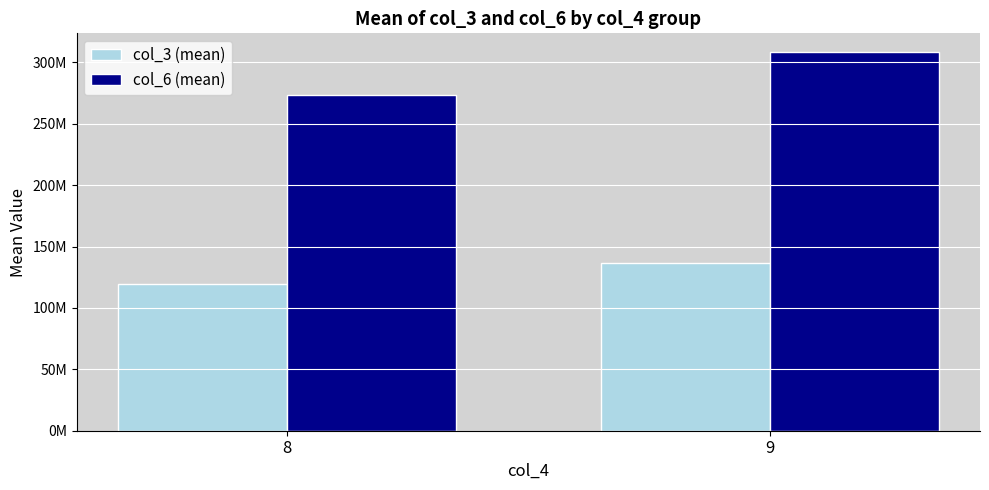

Does the chart contain any negative values?

No